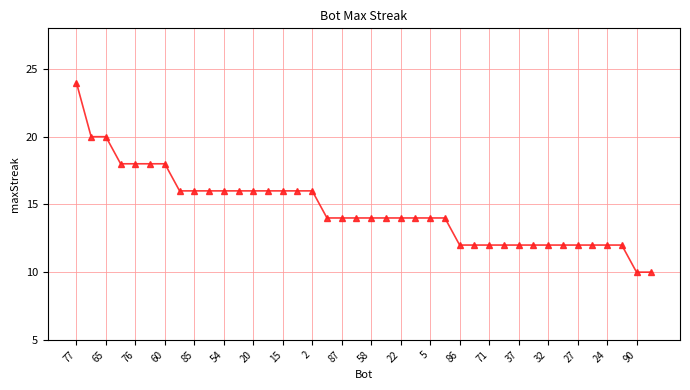

What is the average value?

15